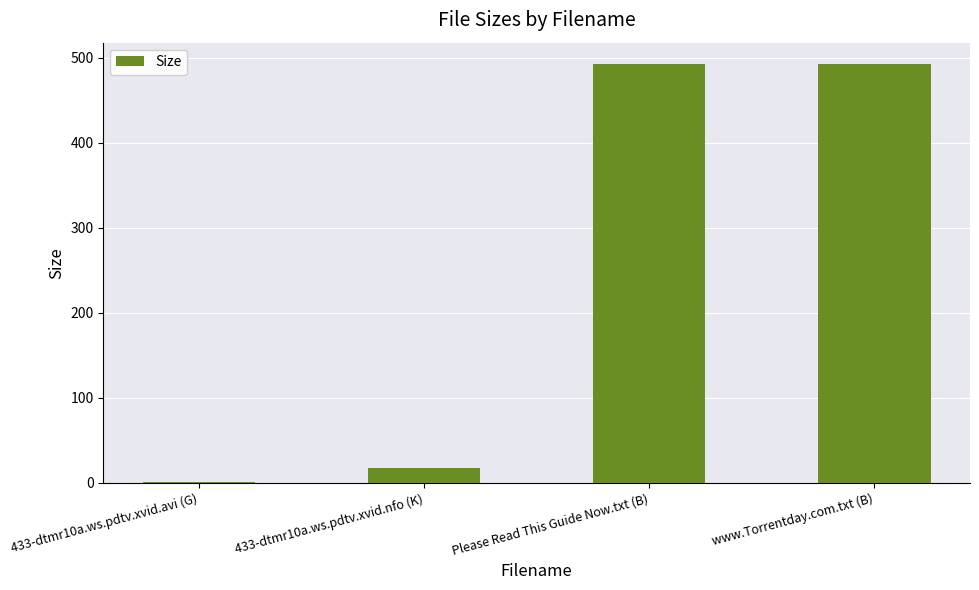

What is the sum of the values at www.Torrentday.com.txt (B) and 433-dtmr10a.ws.pdtv.xvid.nfo (K)?

510.8